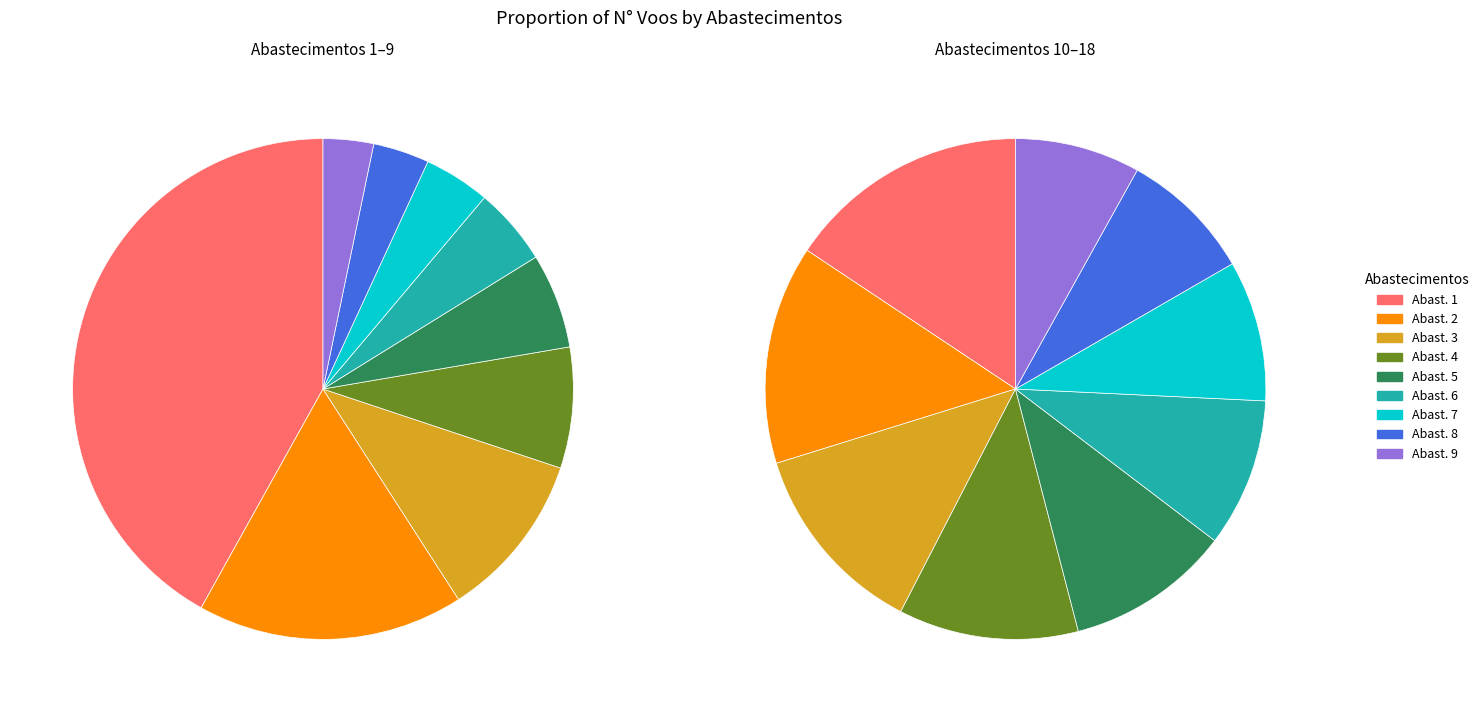

Is the sum of 6 and 16 greater than half?

No